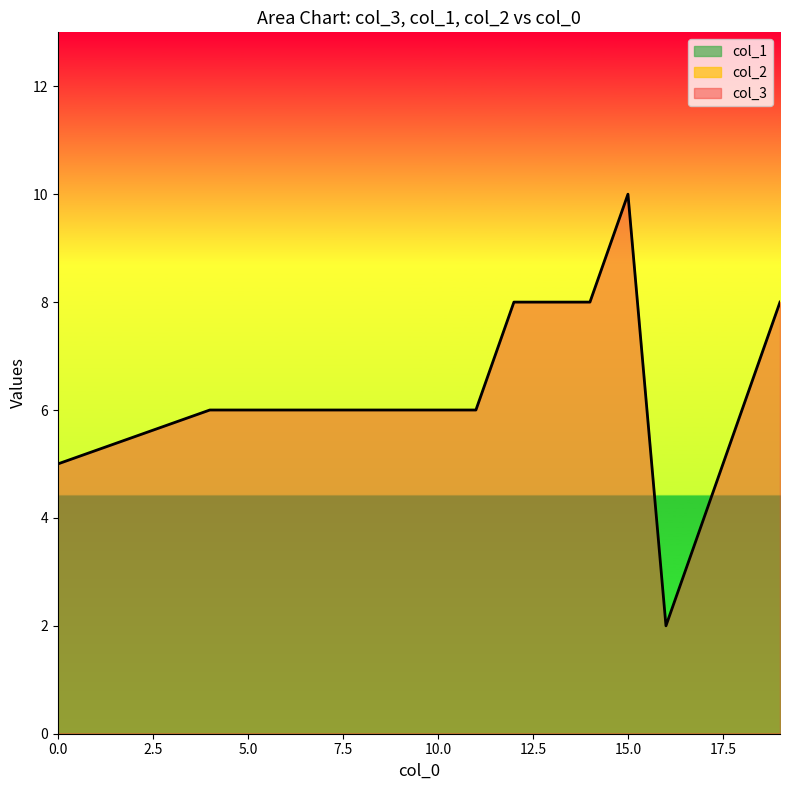

Between 11 and 7, which is larger?

11